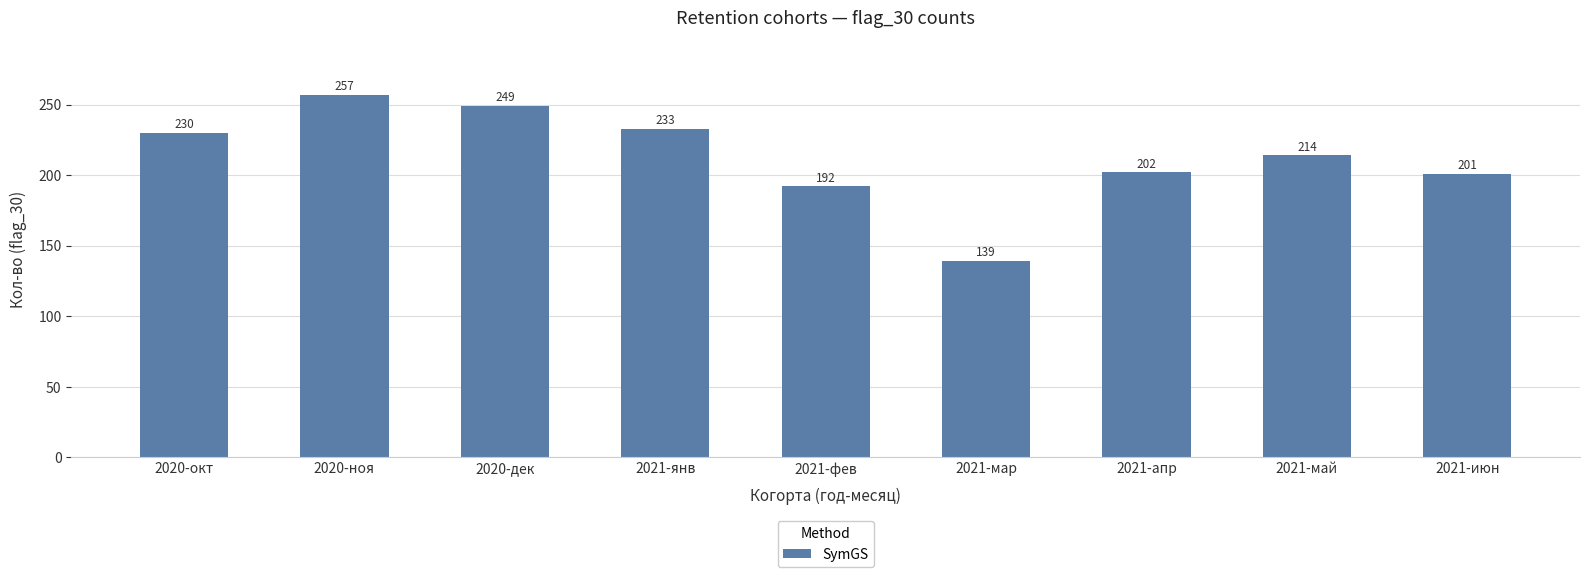

Where is the data nearest to the value 198?

2021-июн